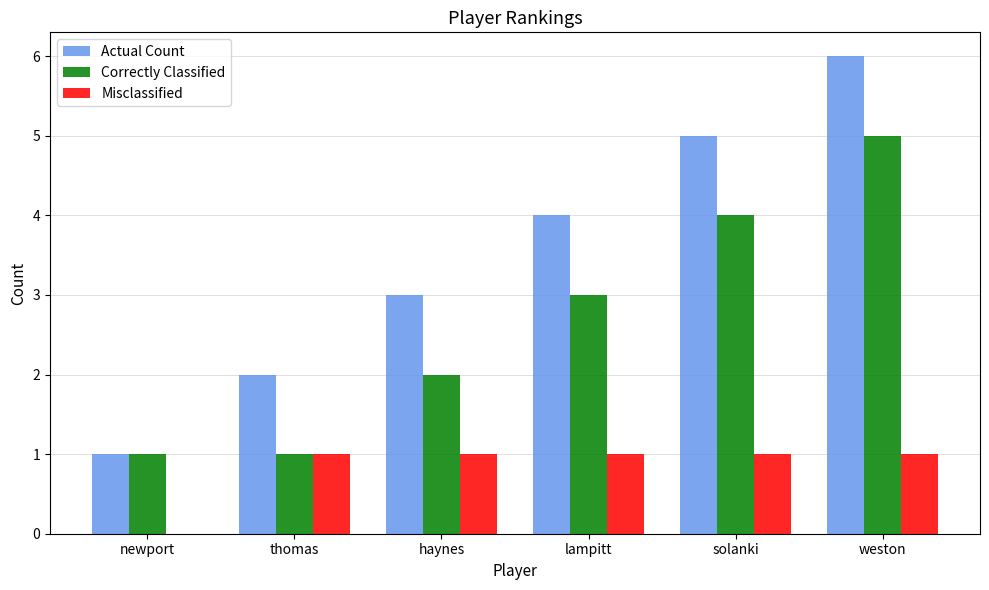

Reading left to right, what are all the values shown in this chart?

Actual Count: 1	2	3	4	5	6
Correctly Classified: 1	1	2	3	4	5
Misclassified: 0	1	1	1	1	1